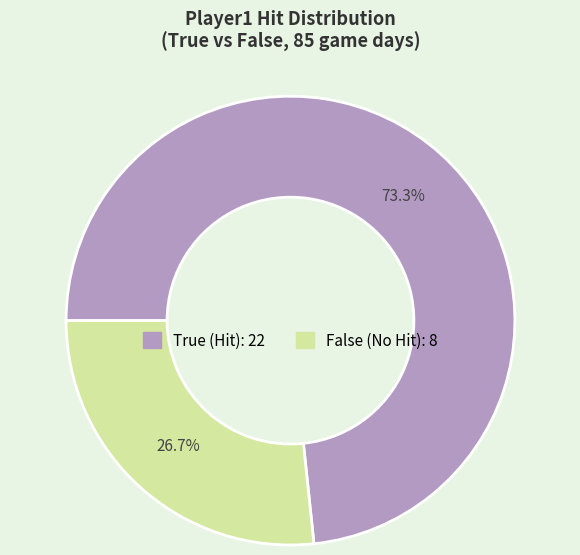

Does any single category account for the majority?

Yes